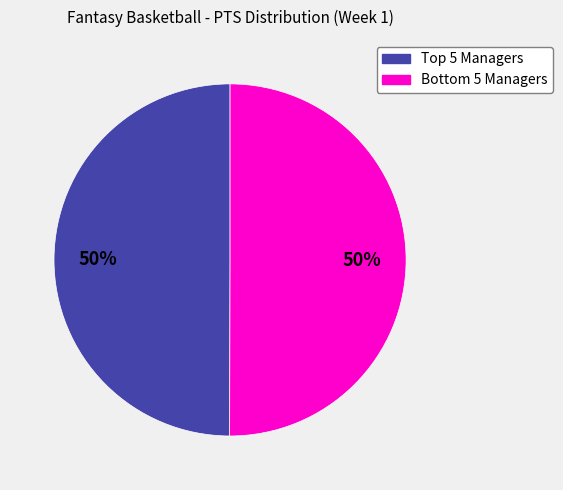

To the nearest percent, what is the average slice percentage?

50%